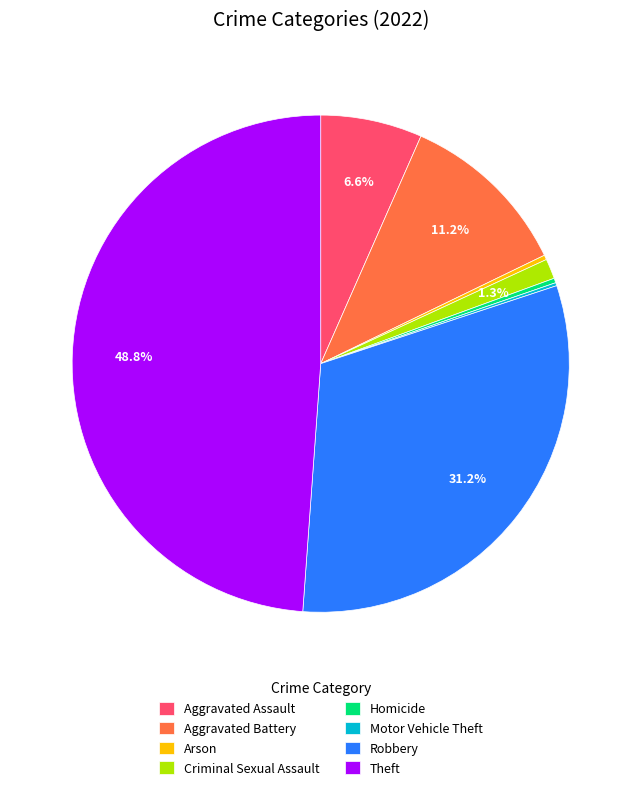

To the nearest percent, what is the difference between the Homicide and Aggravated Assault slice percentages?

6%